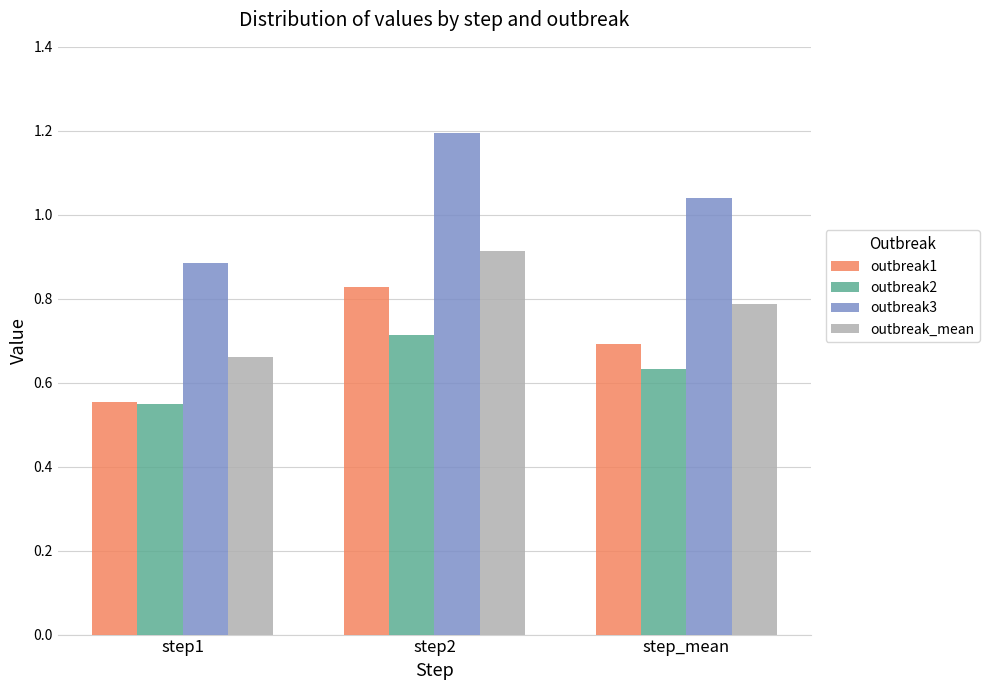

What is the maximum value shown in the chart?

1.2